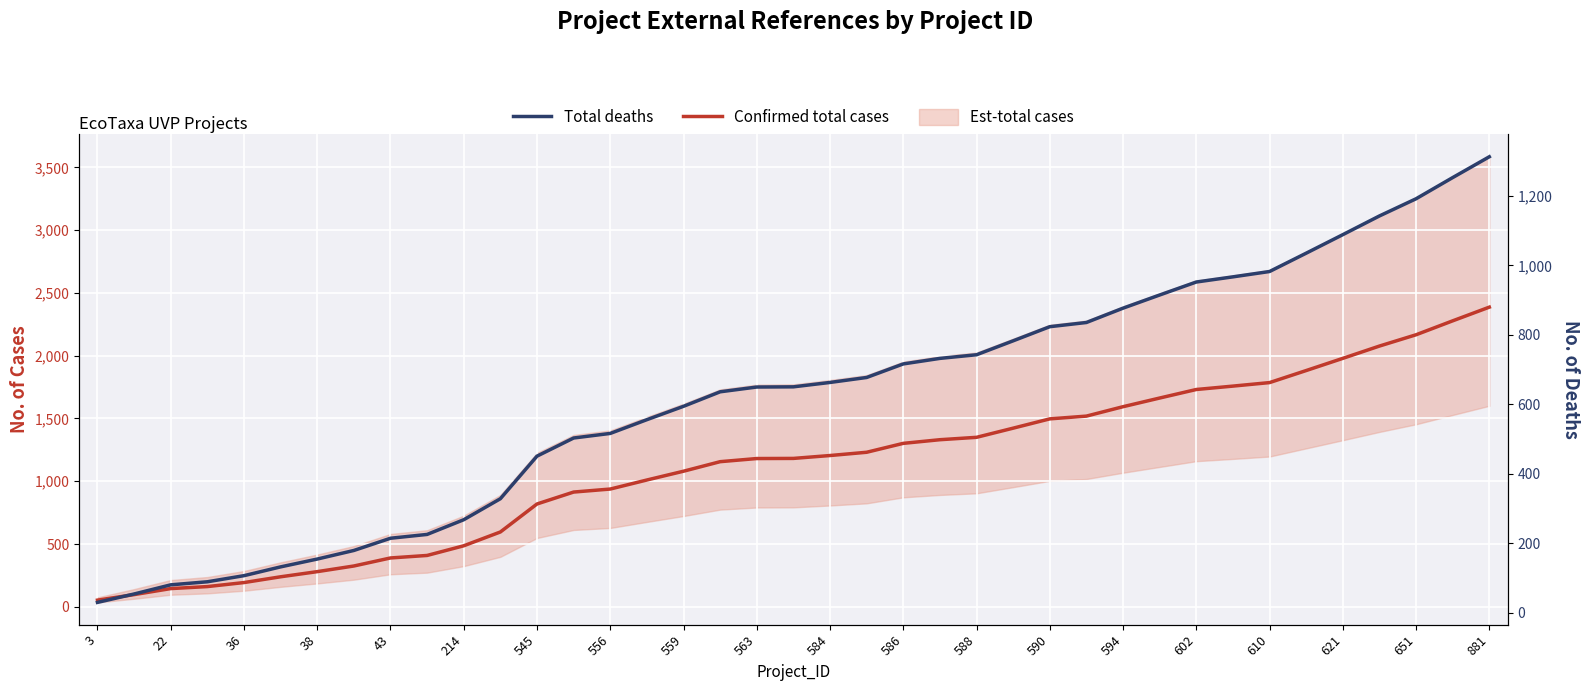

What is the difference between the maximum and second lowest values in the Total deaths series?

1259.5